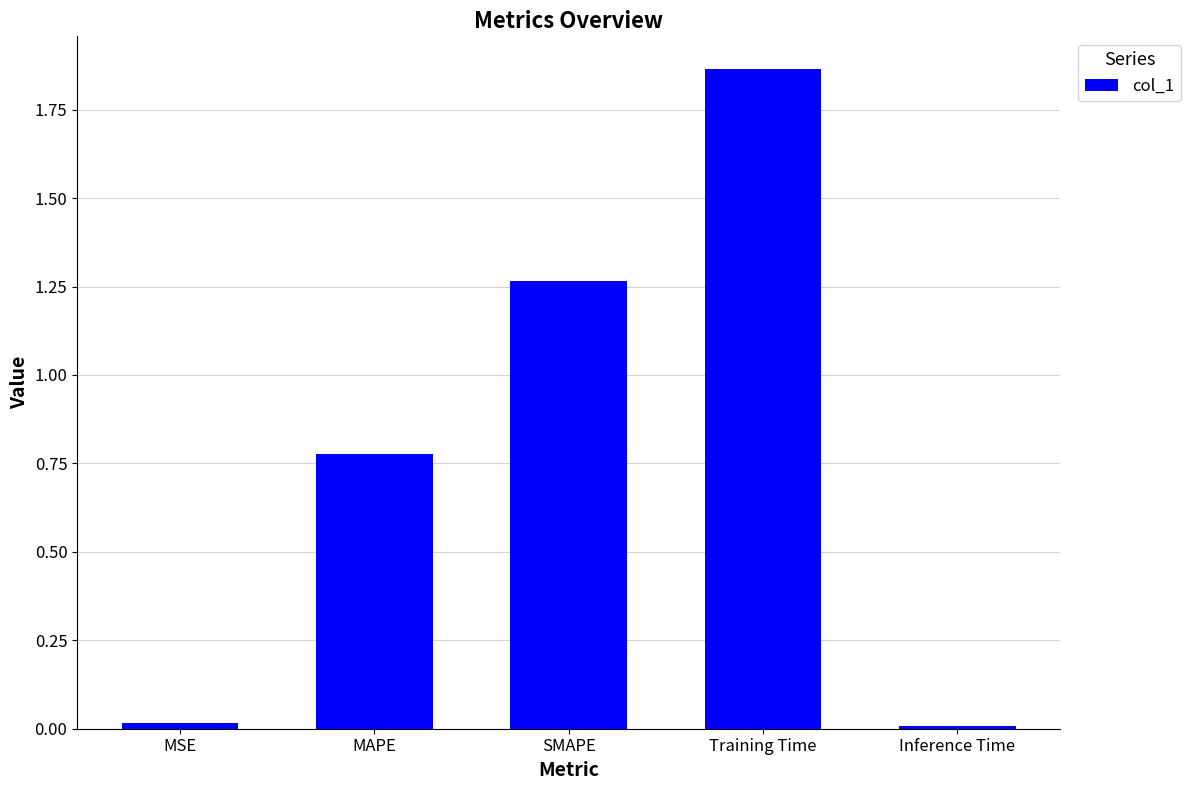

Which label corresponds to the largest value in the chart?

Training Time